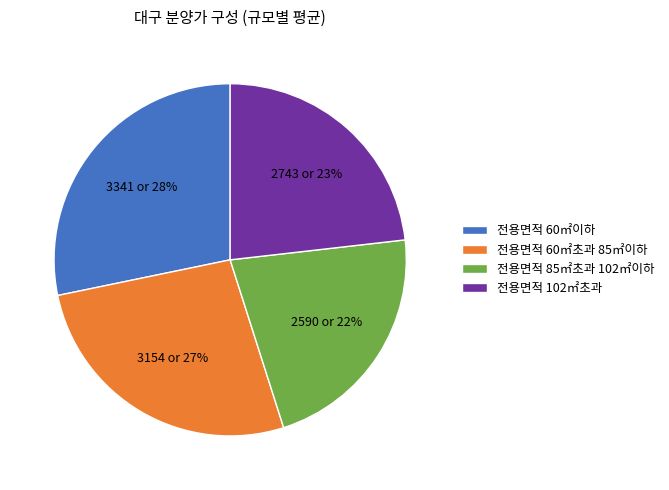

Is it true that 전용면적 60㎡초과 85㎡이하 is 15% of the pie?

False